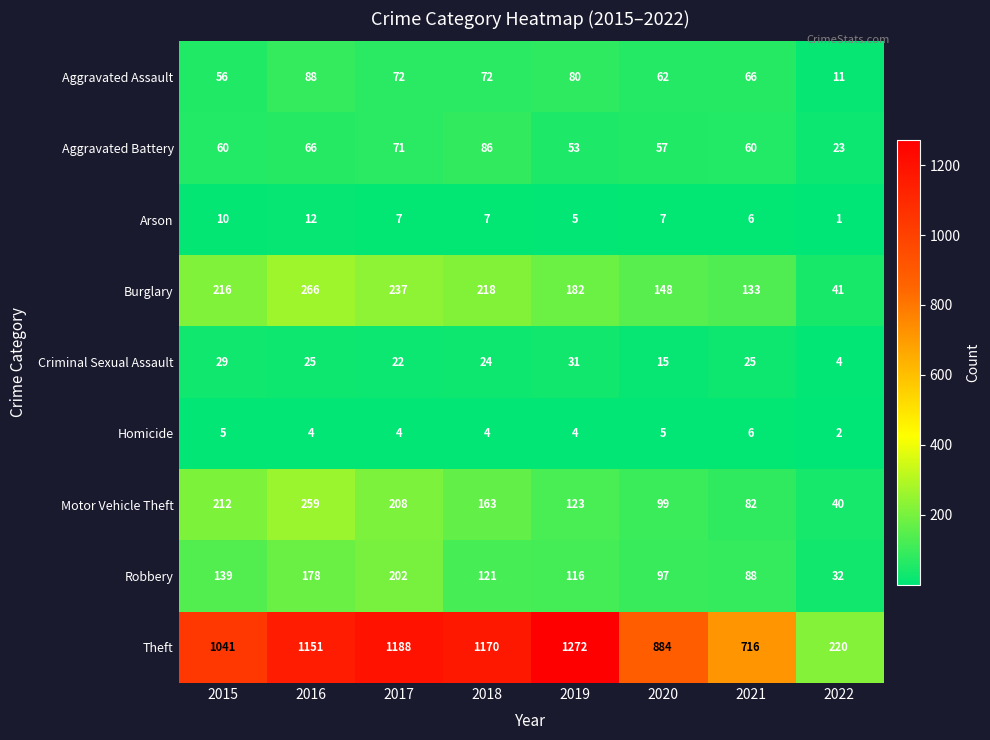

What is the difference between the highest and lowest values at 2016?

1147